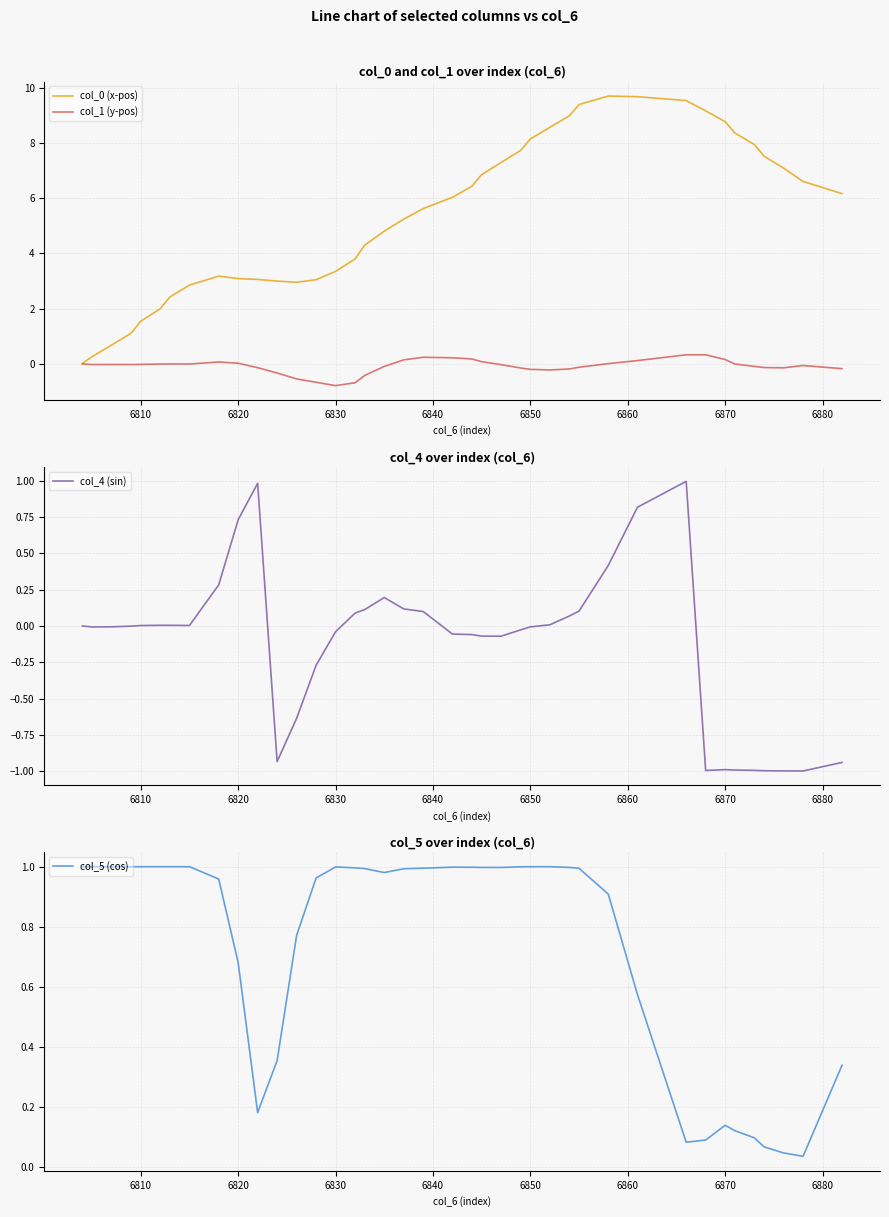

What is the maximum value for col_1 (y-pos)?

0.3